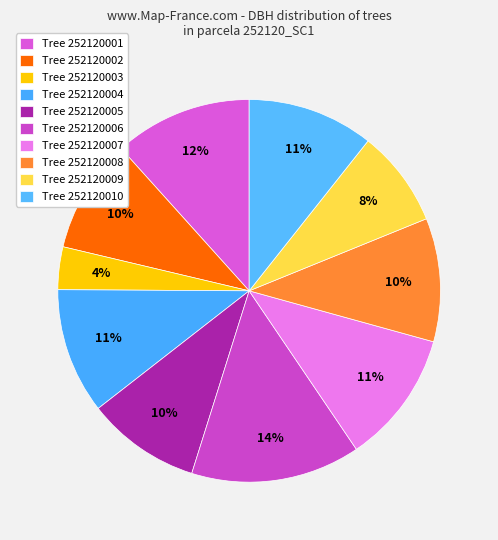

How many segments does this pie chart have?

10